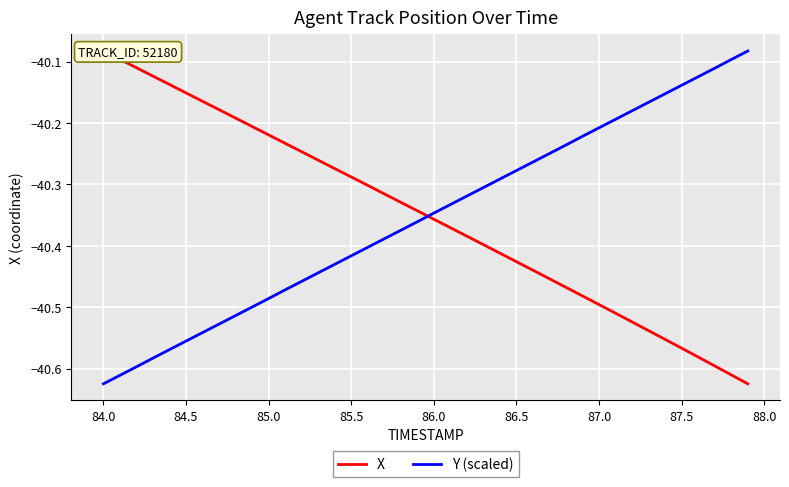

At which label does Y (scaled) reach its minimum?

84.0